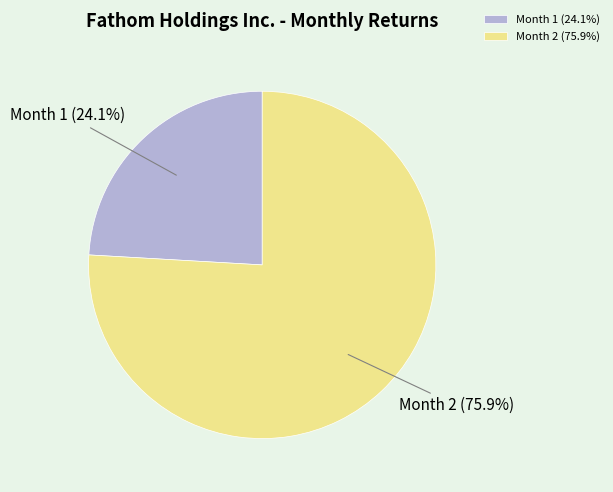

How many slices are in this pie chart?

2